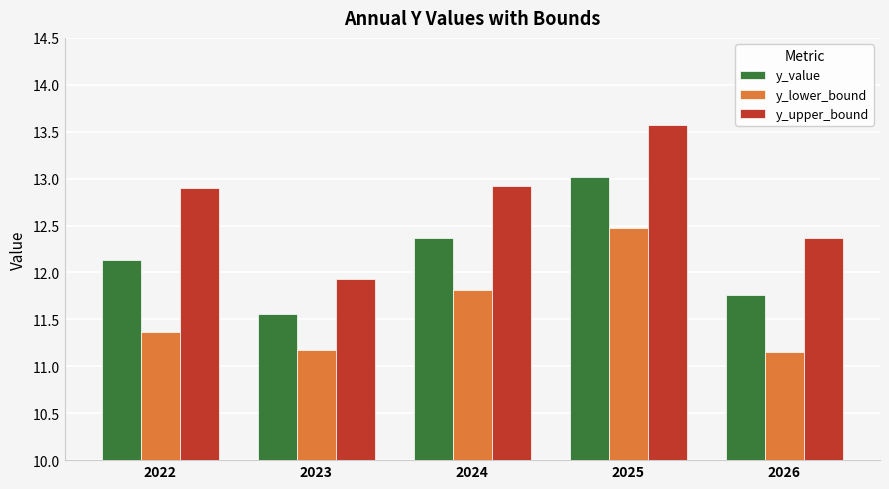

Rank the categories by y_value value from lowest to highest.

2023, 2026, 2022, 2024, 2025